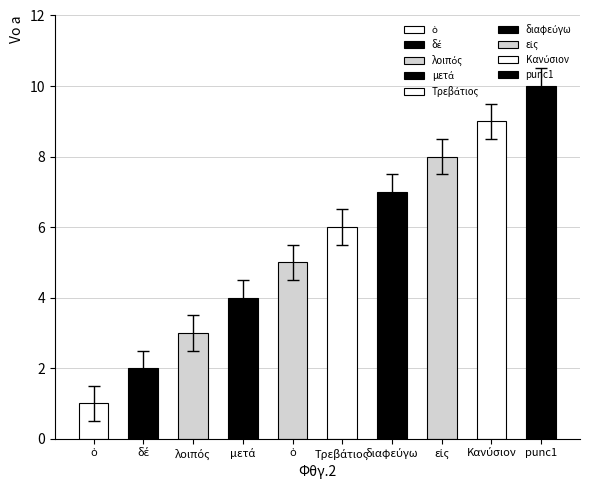

Reading left to right, extract all data points from this chart.

1	2	3	4	5	6	7	8	9	10